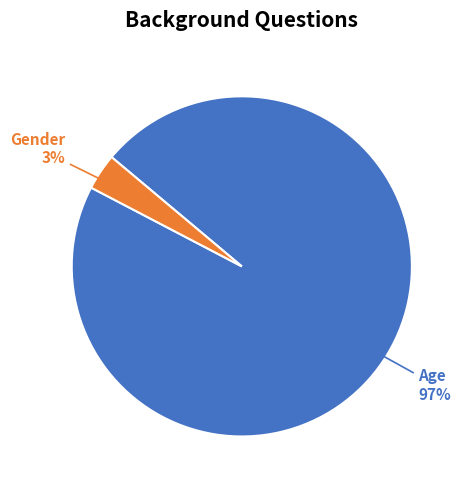

To the nearest percent, what is the average slice percentage?

50%